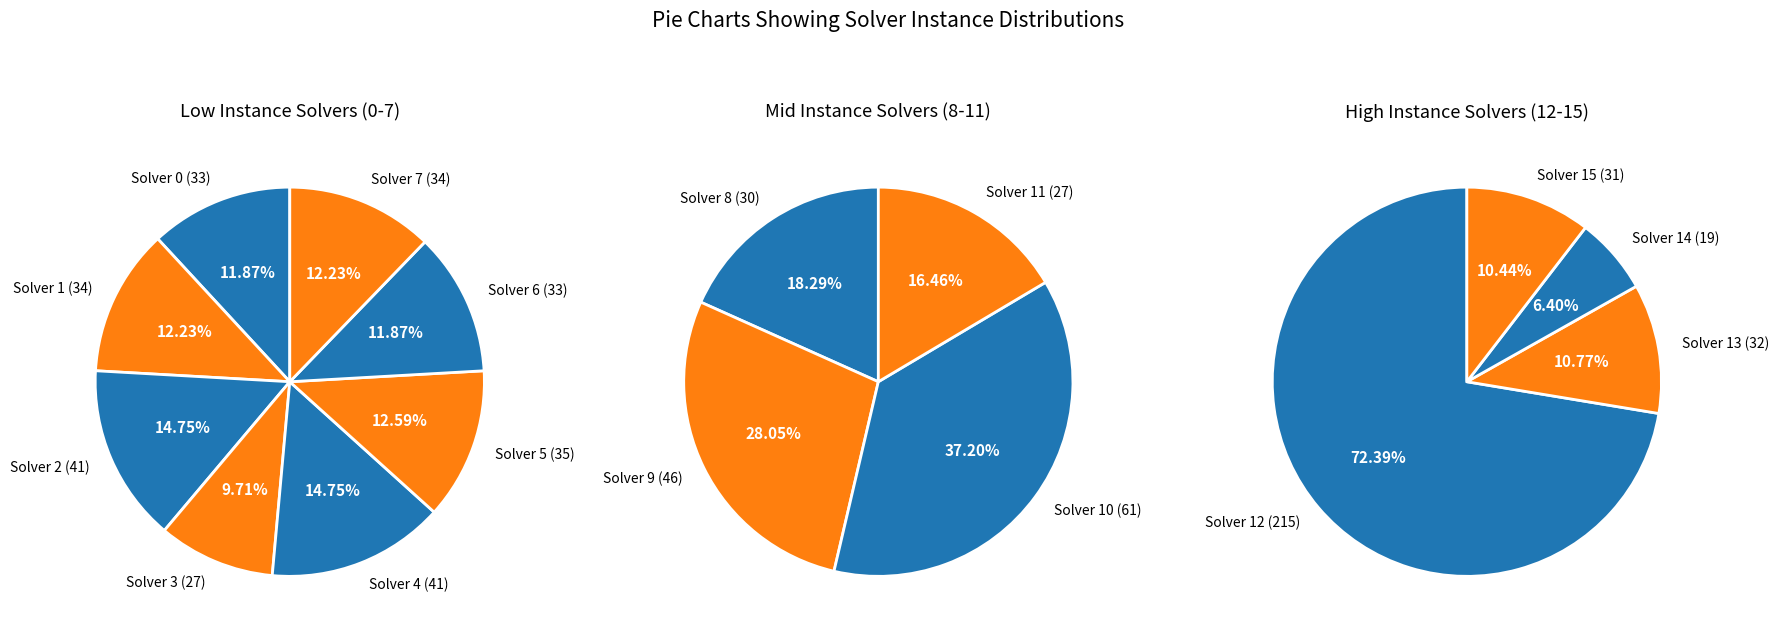

True or false: Solver 10 accounts for 8% of the total.

True